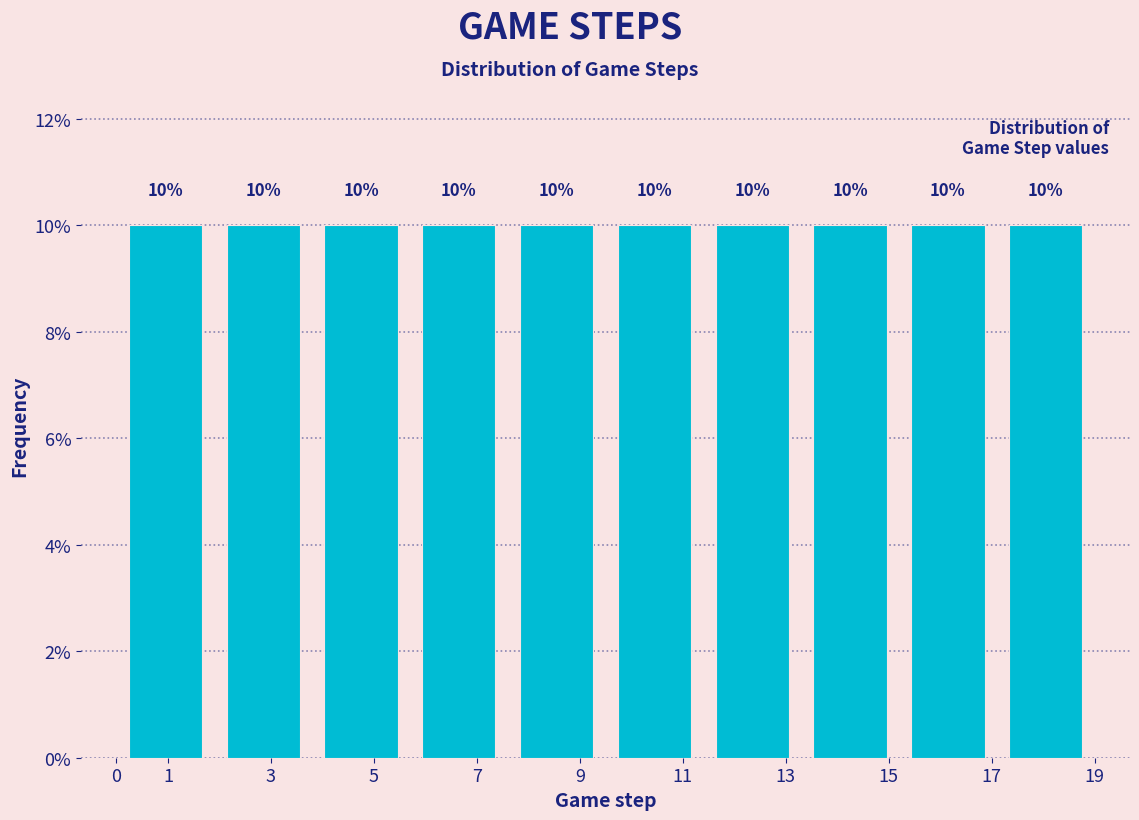

Reading left to right, list every bar in this chart as the range it spans on the x-axis followed by its height.

0.0 to 1.9: 10
1.9 to 3.8: 10
3.8 to 5.7: 10
5.7 to 7.6: 10
7.6 to 9.5: 10
9.5 to 11.4: 10
11.4 to 13.3: 10
13.3 to 15.2: 10
15.2 to 17.1: 10
17.1 to 19.0: 10